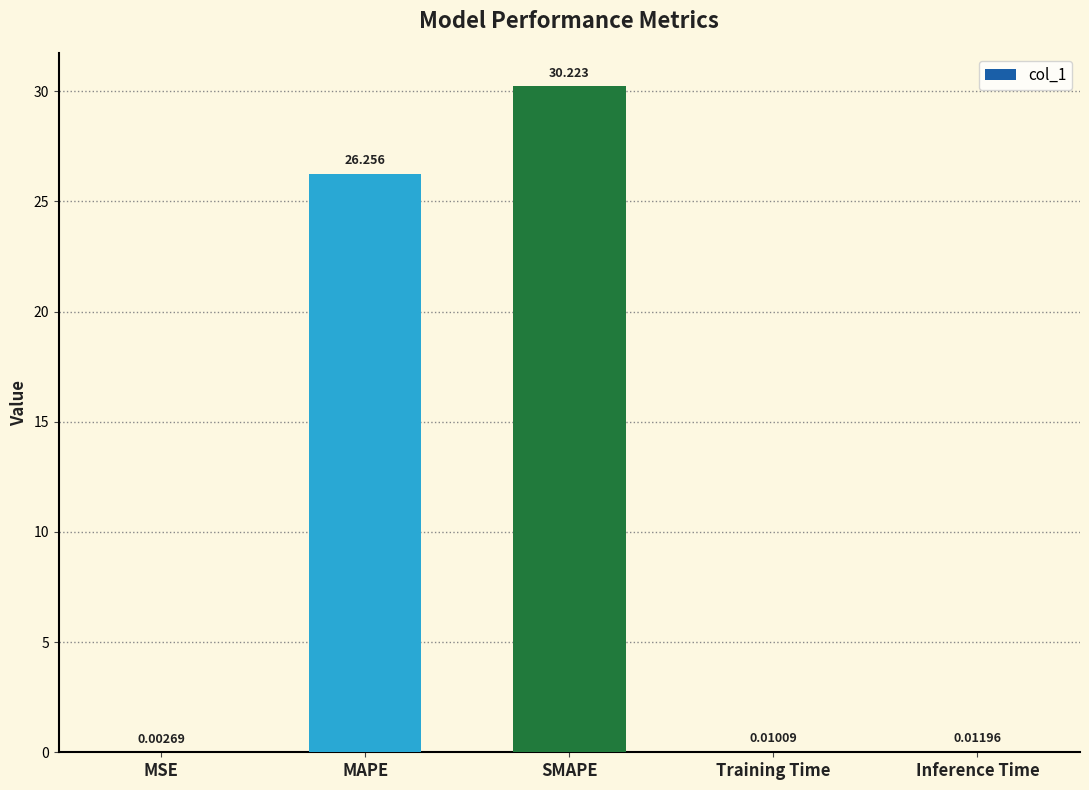

Which has a higher value, Training Time or MSE?

Training Time